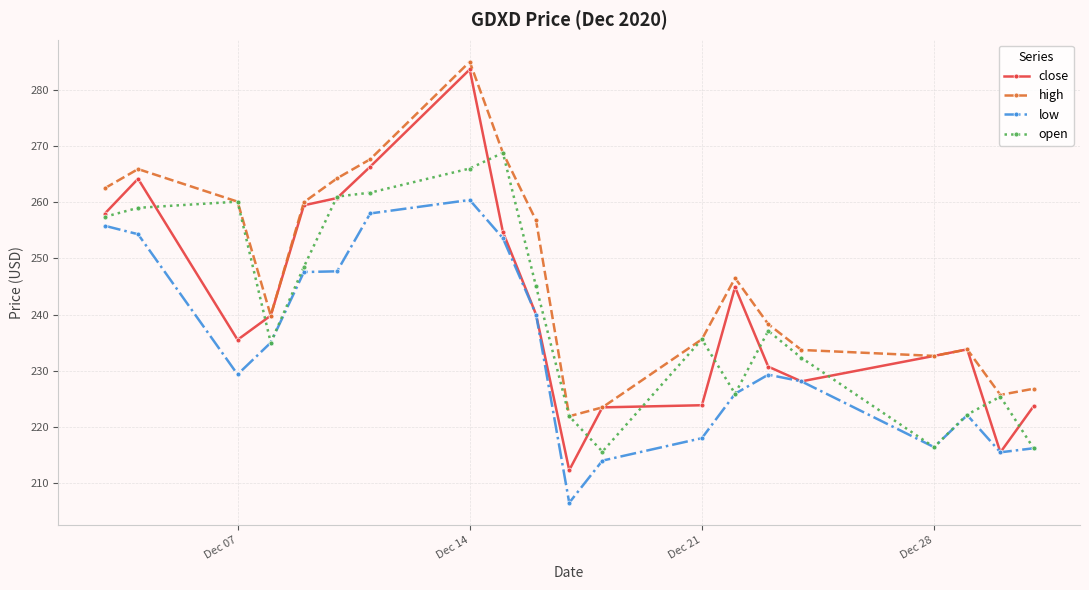

What is the maximum value for open?

268.8